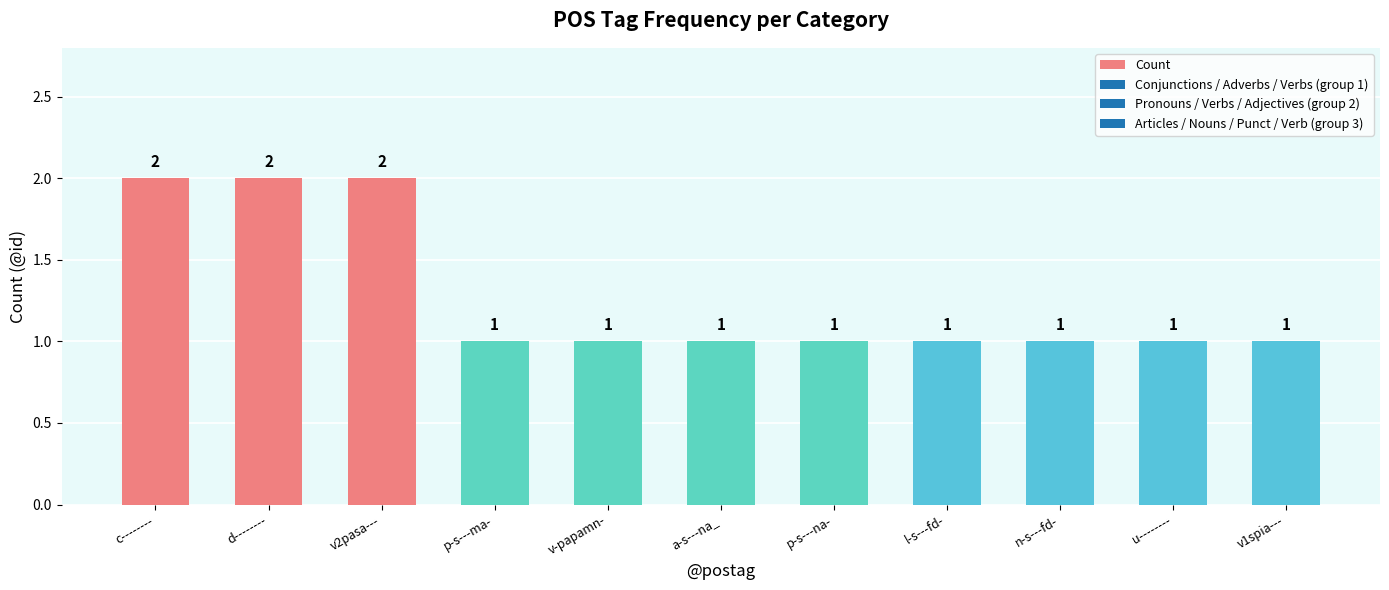

Which has a higher value, d-------- or v1spia---?

d--------